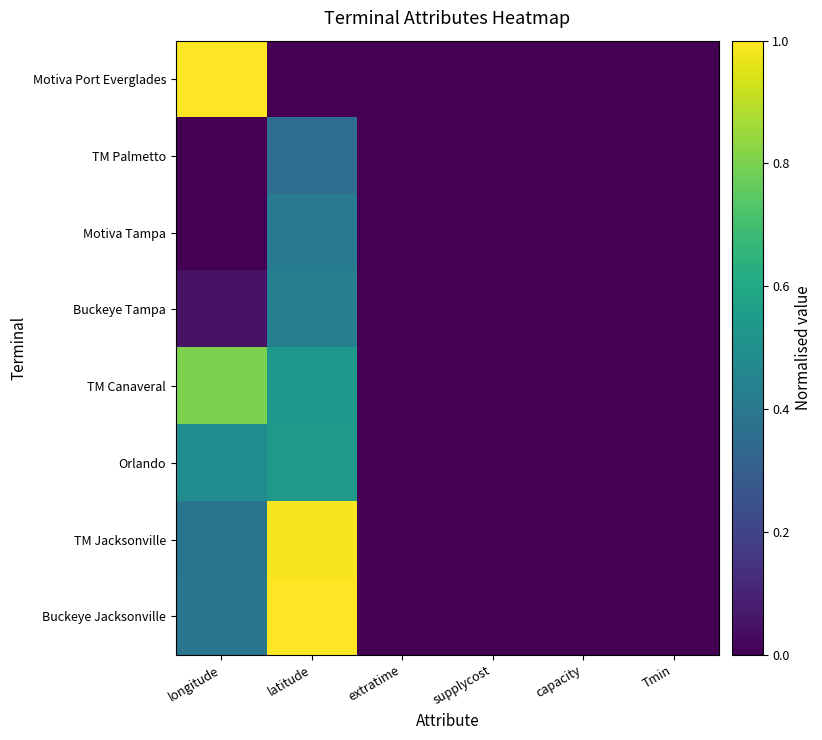

Reading left to right, extract all data points from this chart.

Motiva Port Everglades: longitude=1.0	latitude=0.0	extratime=0.0	supplycost=0.0	capacity=0.0	Tmin=0.0
TM Palmetto: longitude=0.0	latitude=0.4	extratime=0.0	supplycost=0.0	capacity=0.0	Tmin=0.0
Motiva Tampa: longitude=0.0	latitude=0.4	extratime=0.0	supplycost=0.0	capacity=0.0	Tmin=0.0
Buckeye Tampa: longitude=0.0	latitude=0.4	extratime=0.0	supplycost=0.0	capacity=0.0	Tmin=0.0
TM Canaveral: longitude=0.8	latitude=0.5	extratime=0.0	supplycost=0.0	capacity=0.0	Tmin=0.0
Orlando: longitude=0.5	latitude=0.5	extratime=0.0	supplycost=0.0	capacity=0.0	Tmin=0.0
TM Jacksonville: longitude=0.4	latitude=1.0	extratime=0.0	supplycost=0.0	capacity=0.0	Tmin=0.0
Buckeye Jacksonville: longitude=0.4	latitude=1.0	extratime=0.0	supplycost=0.0	capacity=0.0	Tmin=0.0